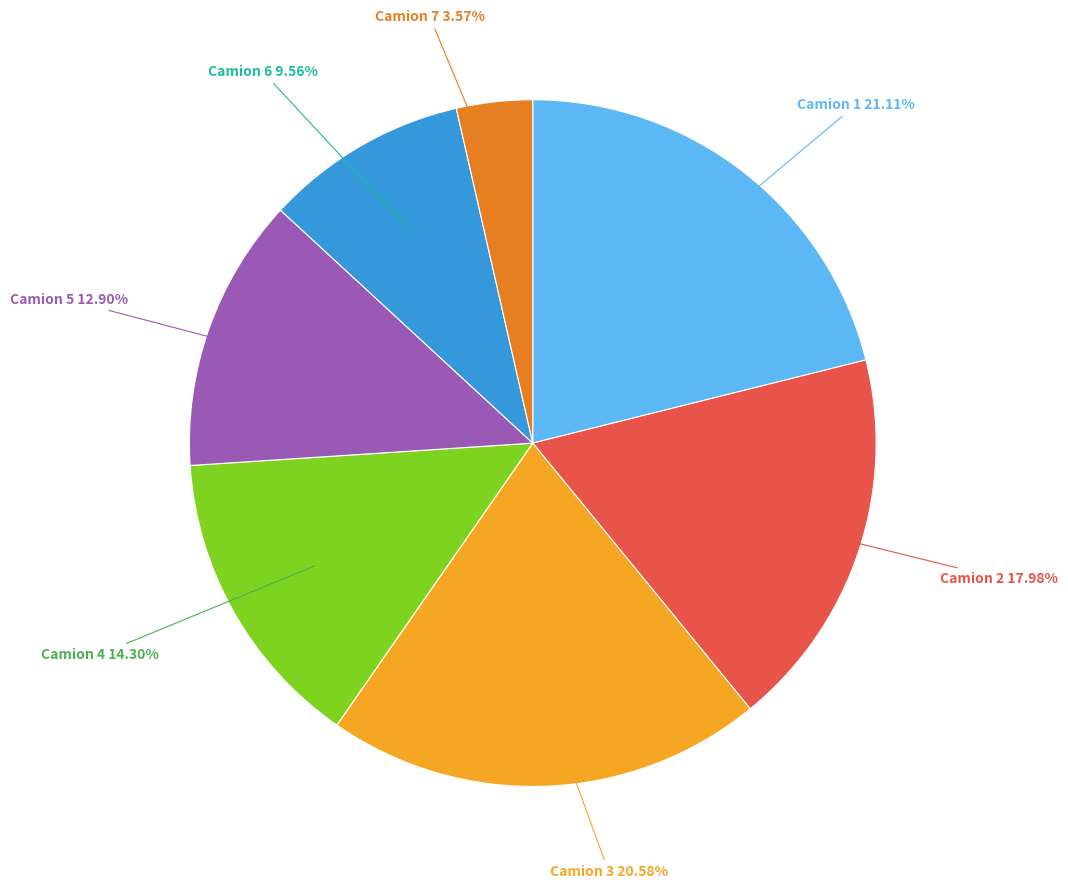

To the nearest percent, what is the difference between the Camion 4 and Camion 5 slice percentages?

1%